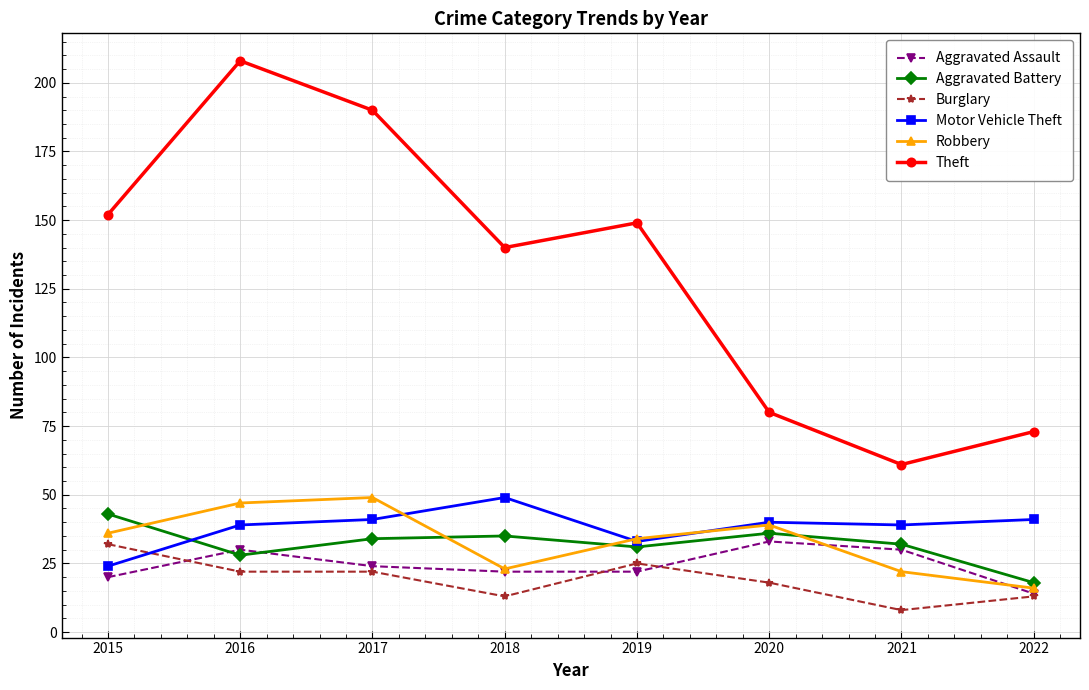

Reading left to right, what are all the values shown in this chart?

Aggravated Assault: 2015=20	2016=30	2017=24	2018=22	2019=22	2020=33	2021=30	2022=14
Aggravated Battery: 2015=43	2016=28	2017=34	2018=35	2019=31	2020=36	2021=32	2022=18
Burglary: 2015=32	2016=22	2017=22	2018=13	2019=25	2020=18	2021=8	2022=13
Motor Vehicle Theft: 2015=24	2016=39	2017=41	2018=49	2019=33	2020=40	2021=39	2022=41
Robbery: 2015=36	2016=47	2017=49	2018=23	2019=34	2020=39	2021=22	2022=16
Theft: 2015=152	2016=208	2017=190	2018=140	2019=149	2020=80	2021=61	2022=73